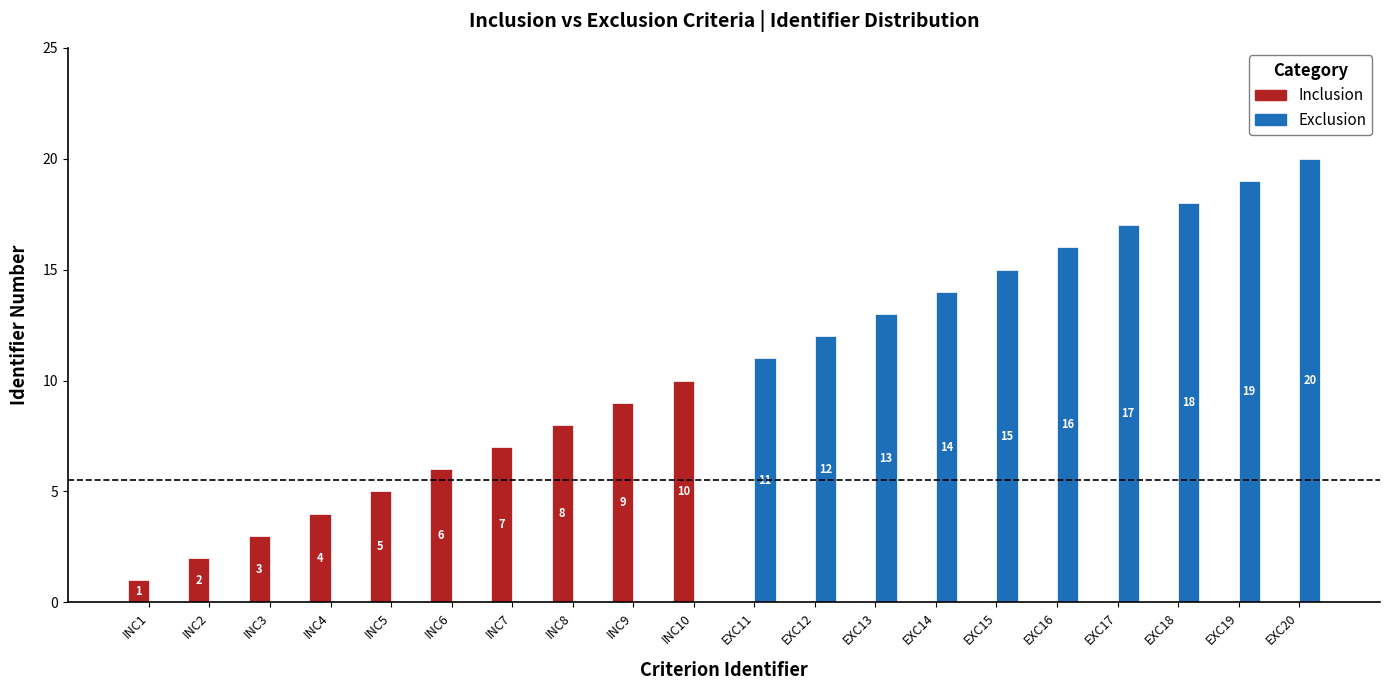

What is the sum of all Inclusion values?

55